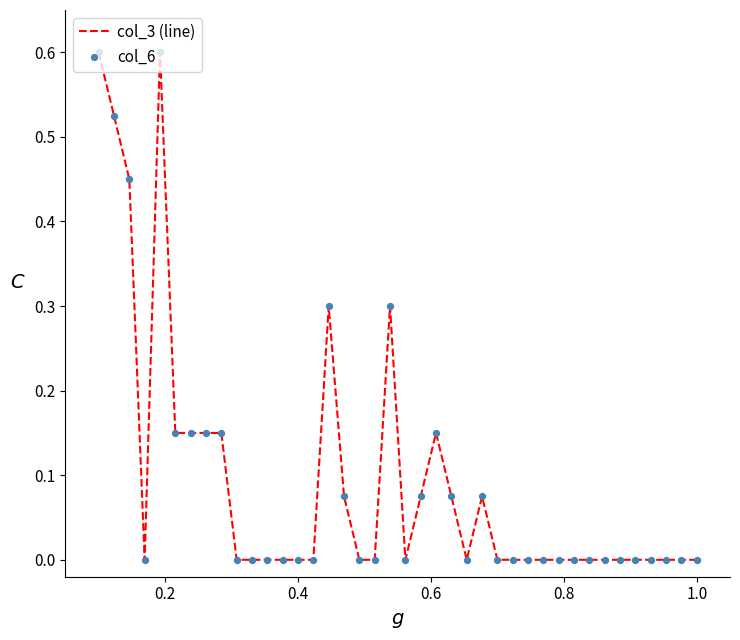

What is the maximum value shown in the chart?

0.6